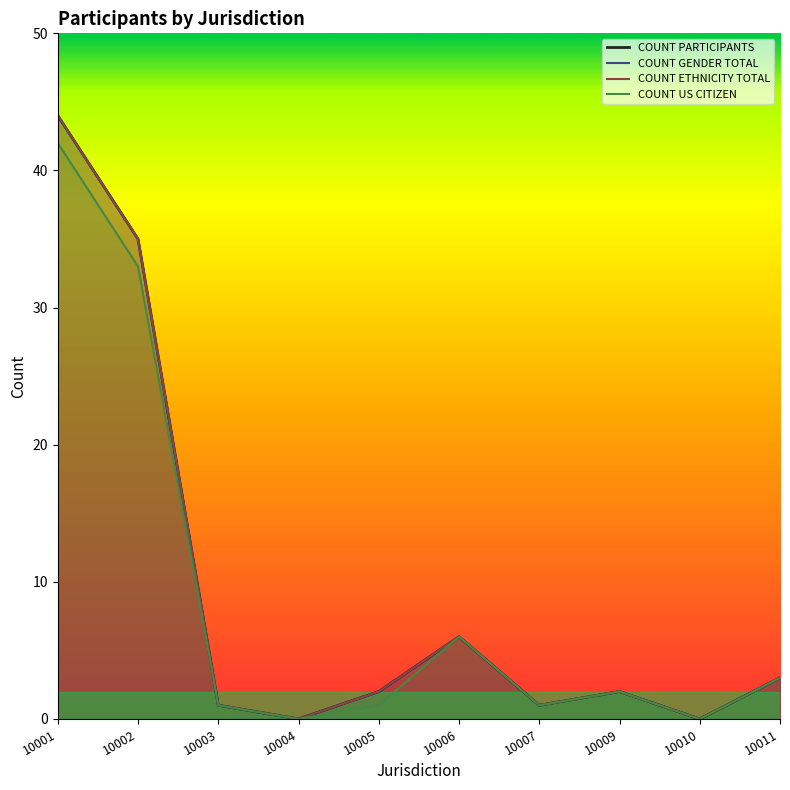

What are all the series names shown in the legend?

COUNT PARTICIPANTS, COUNT GENDER TOTAL, COUNT ETHNICITY TOTAL, COUNT US CITIZEN